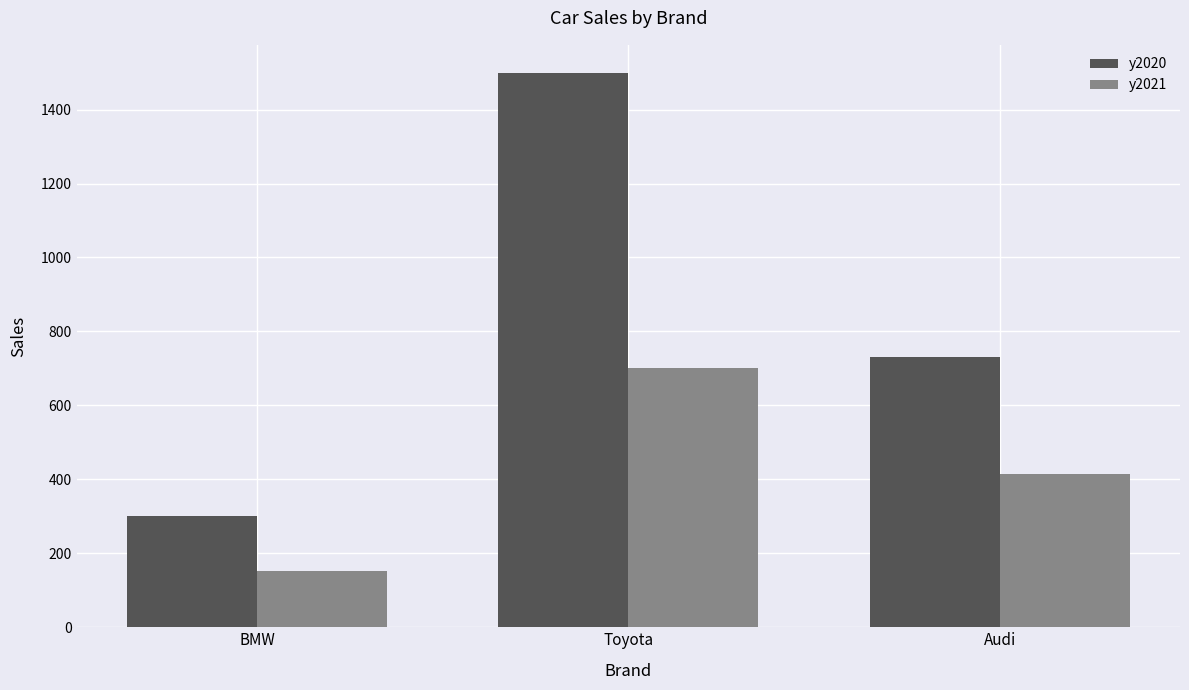

How many bars are there in total?

6